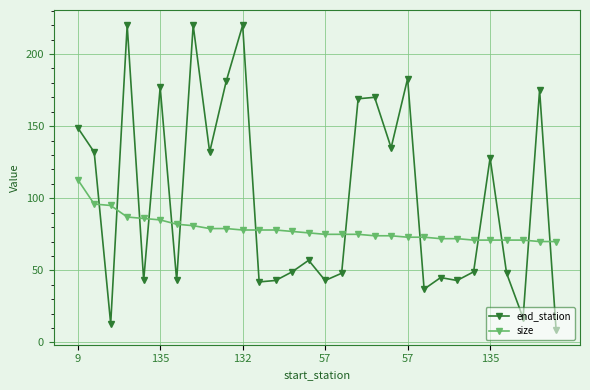

Is this an area chart (filled region under the line)?

No